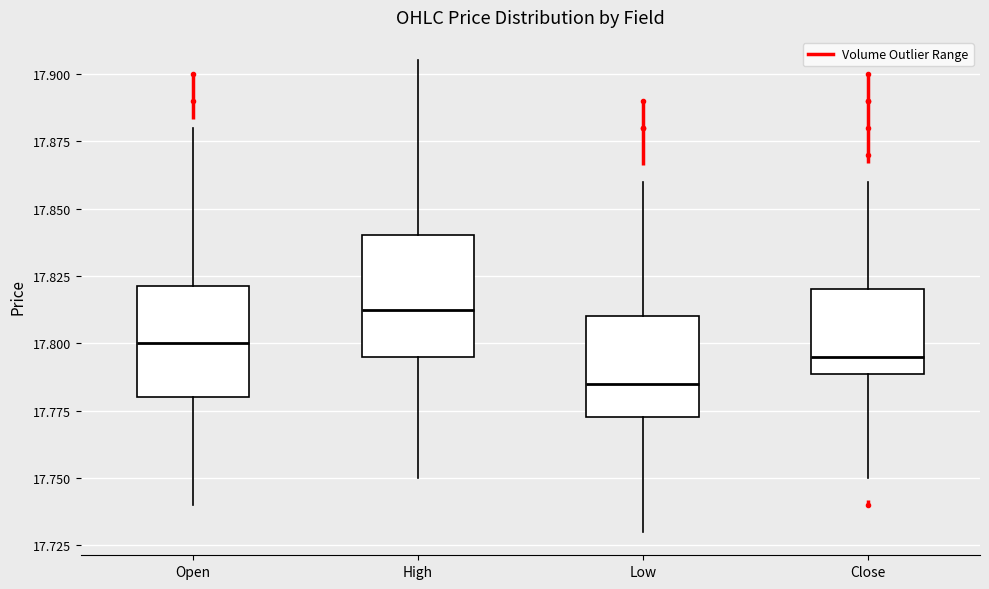

Where does the lower whisker of the box for Open end on the y-axis? The values are not printed on the chart, so give them approximately, as read against the axis.

17.740